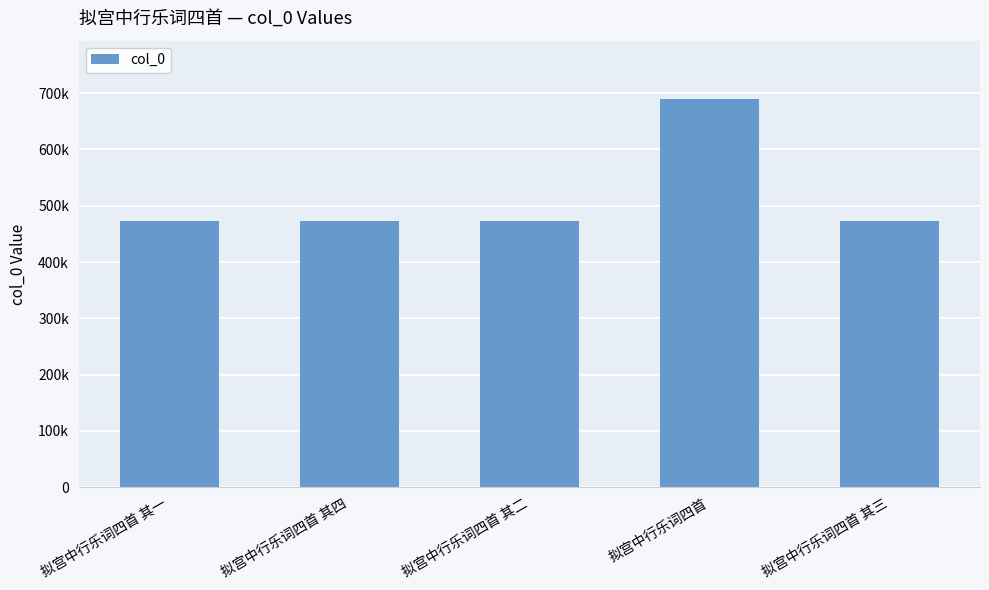

What is the label of the 3rd bar from the left?

拟宫中行乐词四首 其二